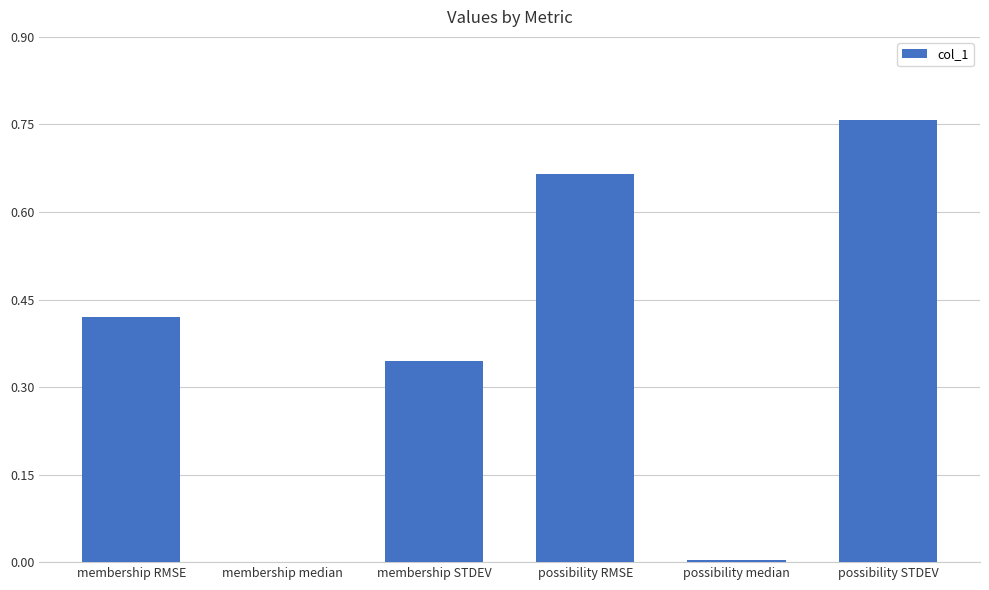

True or false: the data shows 0.0 at membership median.

True